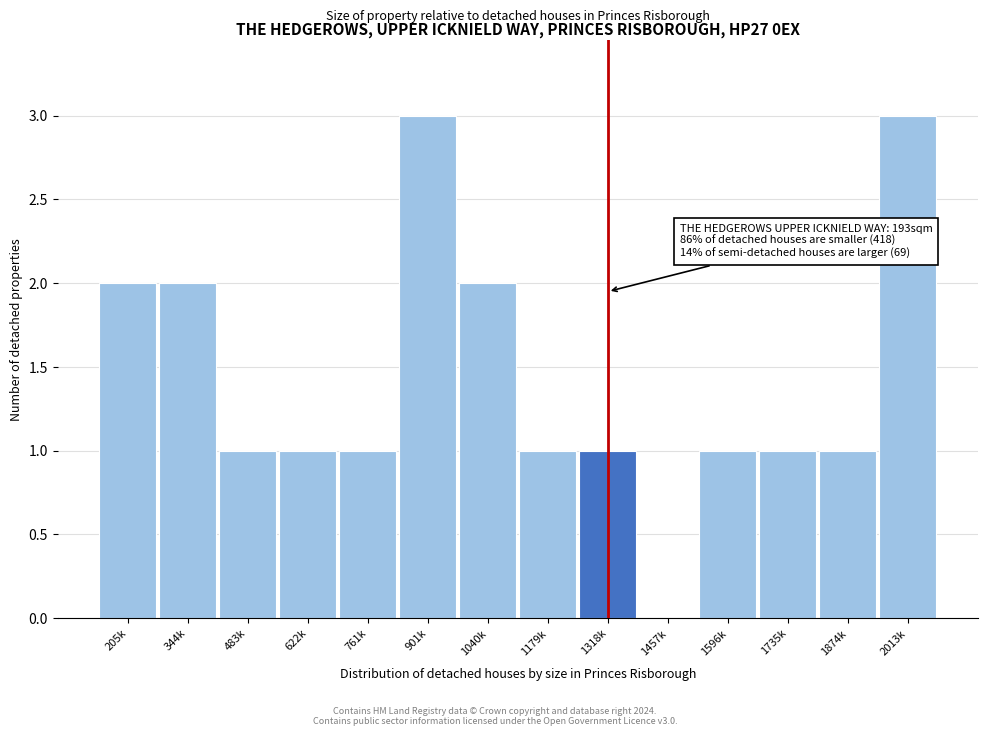

Reading left to right, list all the values displayed in this chart.

205k=2	344k=2	483k=1	622k=1	761k=1	901k=3	1040k=2	1179k=1	1318k=1	1457k=0	1596k=1	1735k=1	1874k=1	2013k=3